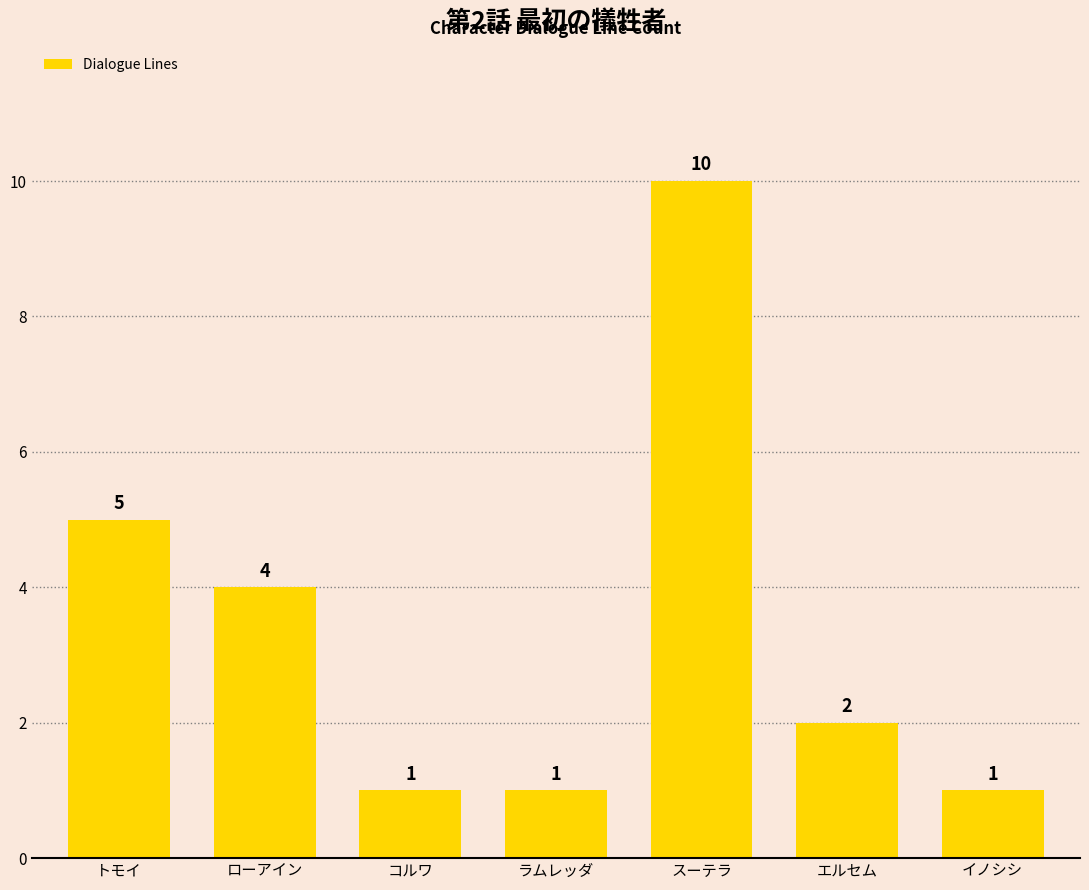

Which category has the highest value across all series?

スーテラ